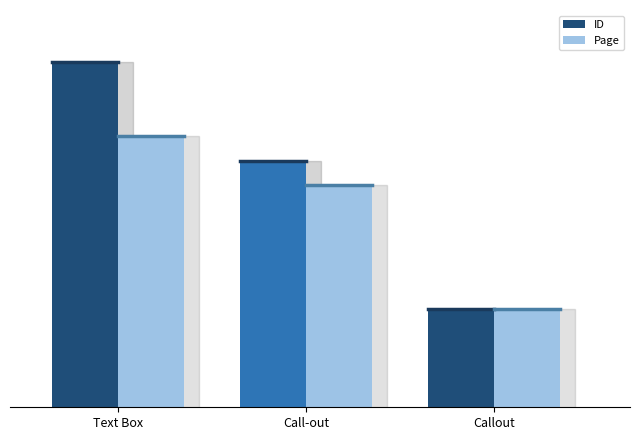

List the labels in order of Page value, largest first.

Text Box, Call-out, Callout